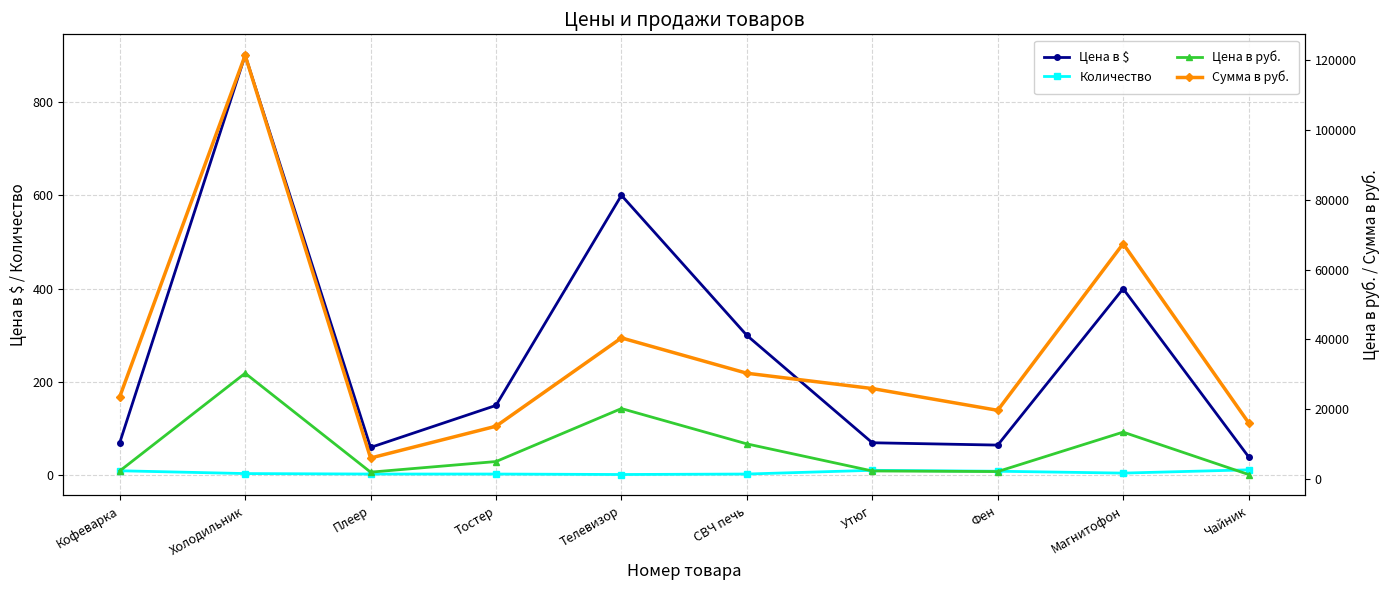

True or false: Цена в $ has more than 0 interior local peaks.

True